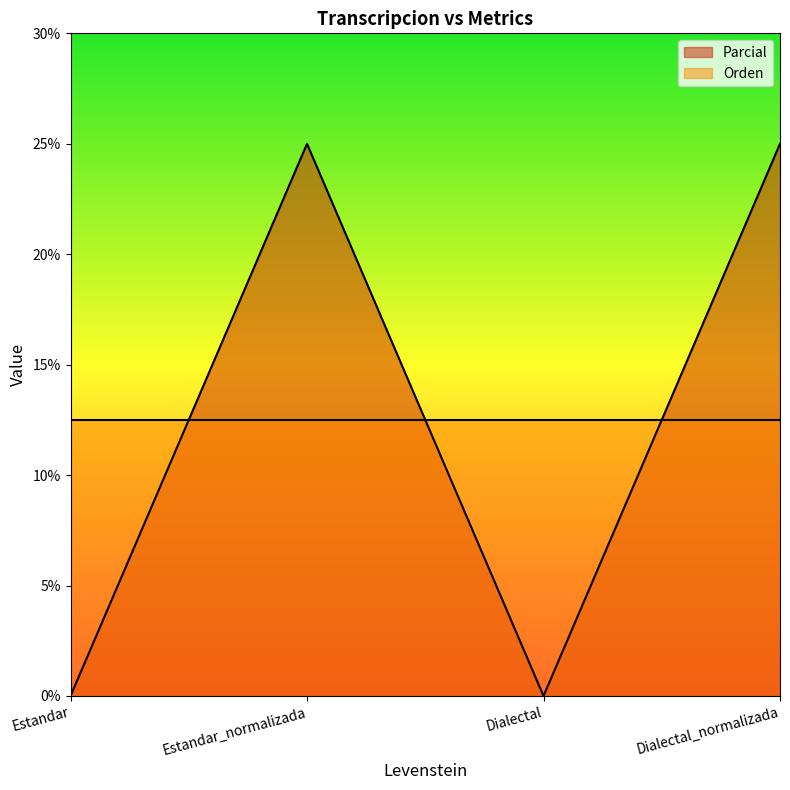

Which label corresponds to the smallest value in the chart?

Estandar